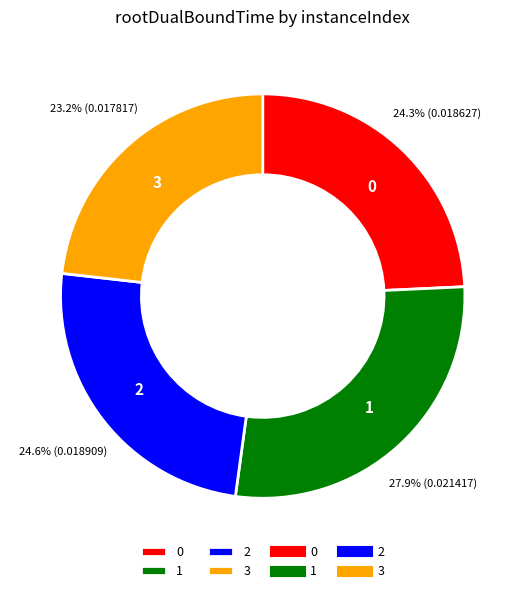

Count the number of slices in the pie.

4